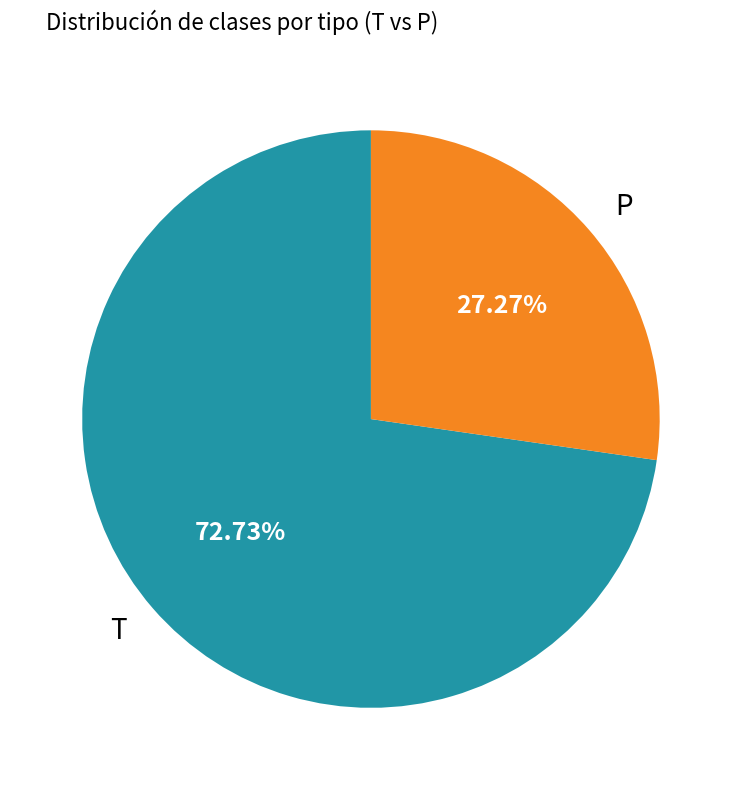

The T slice represents 73% of the pie. True or false?

True